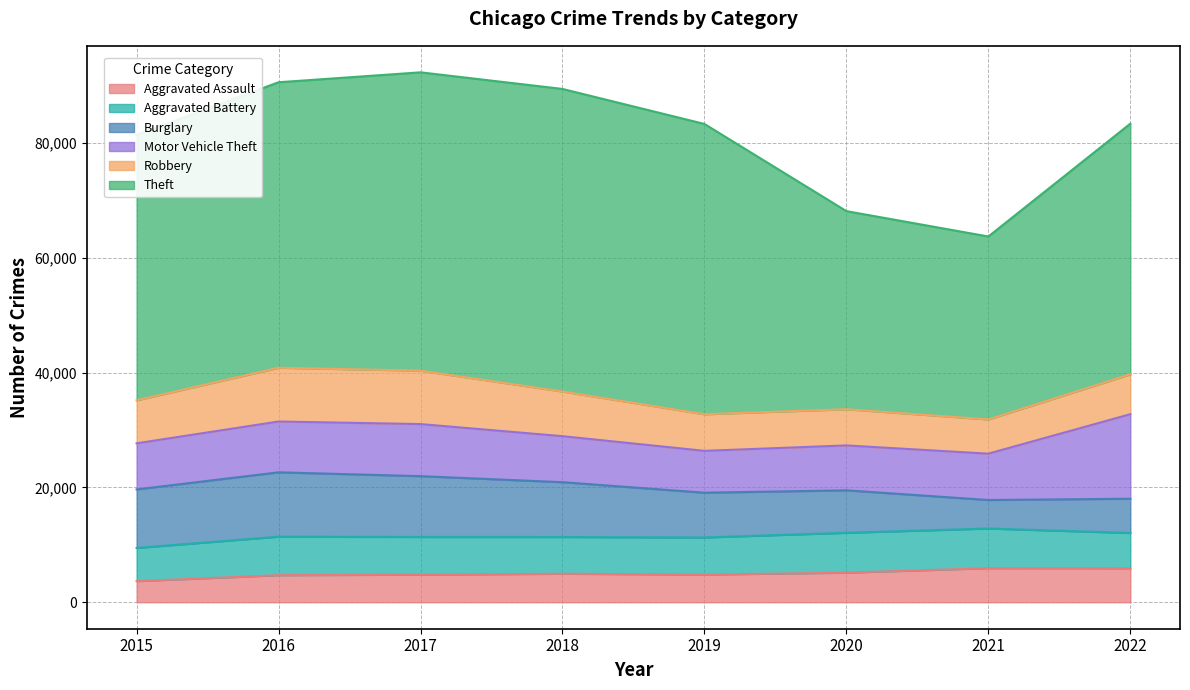

Which category has the lowest value across all series?

2015